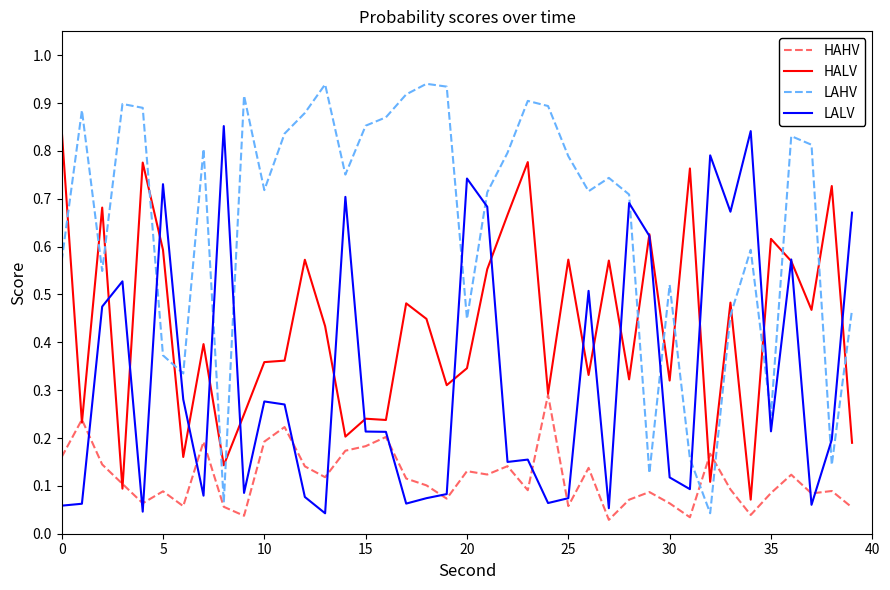

Which series has the largest total across all categories?

LAHV